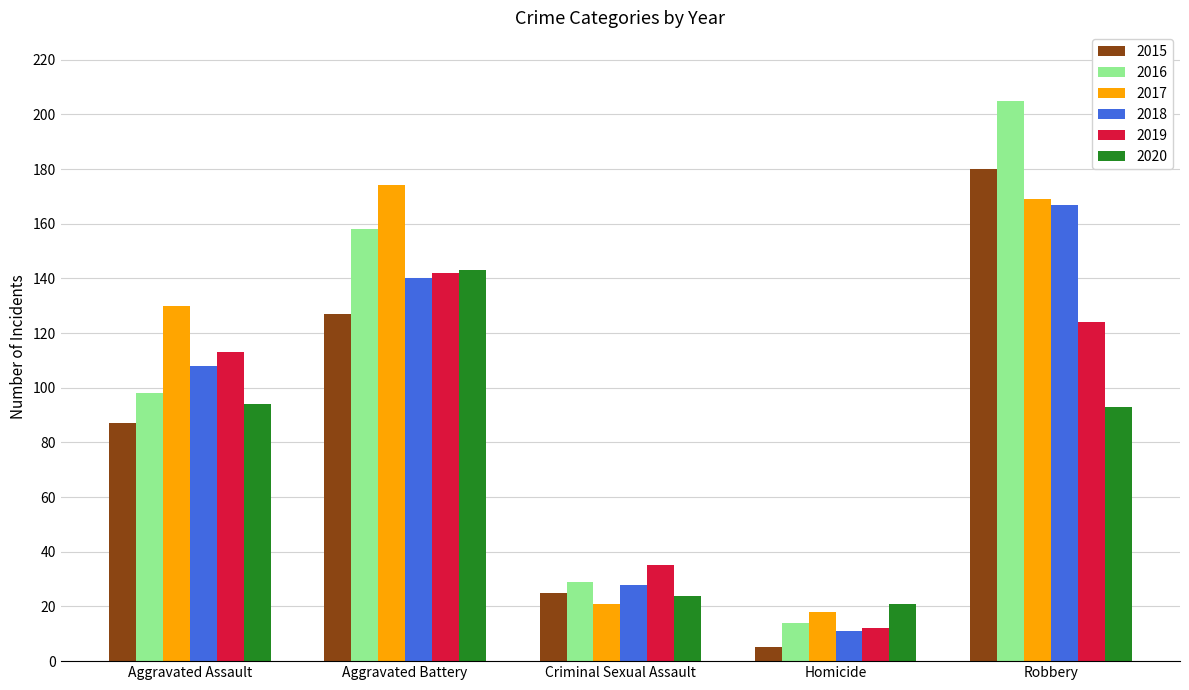

The 2020 series shows 21 at Homicide. True or false?

True